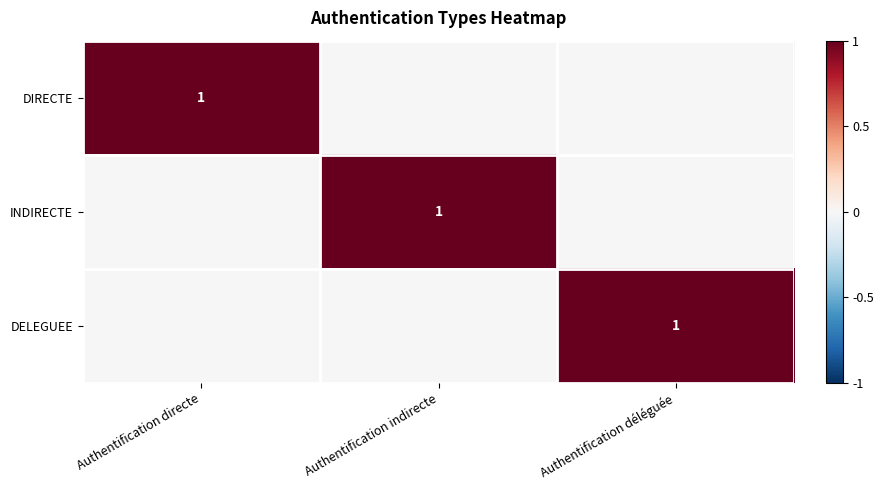

The value of DELEGUEE at Authentification déléguée is 1. True or false?

True